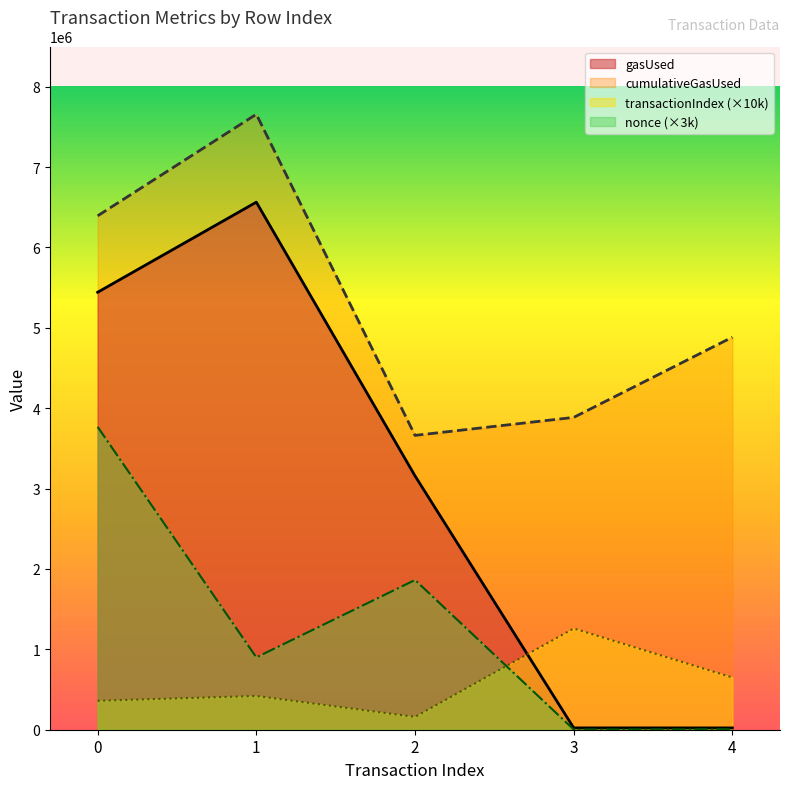

What is the minimum value for nonce?

3000